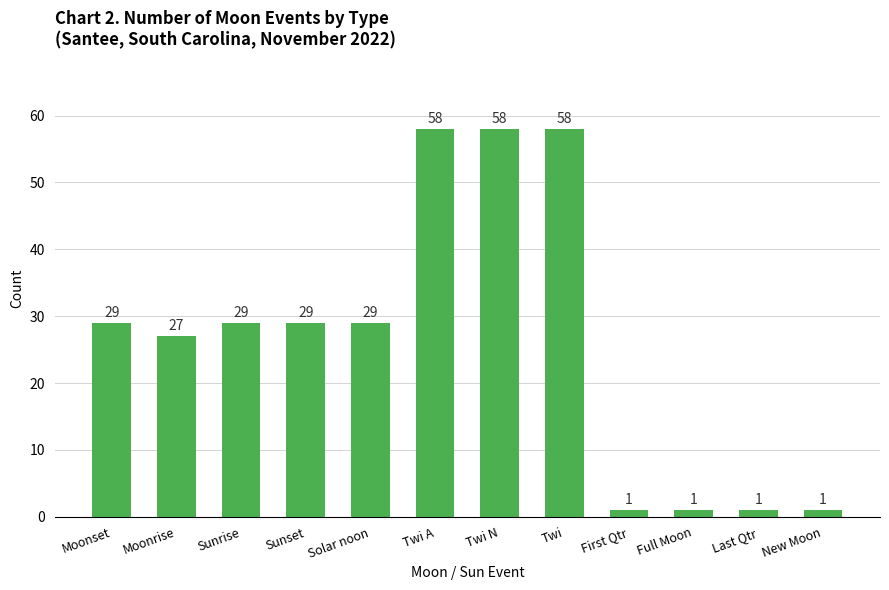

What is the label of the 8th bar from the right?

Solar noon